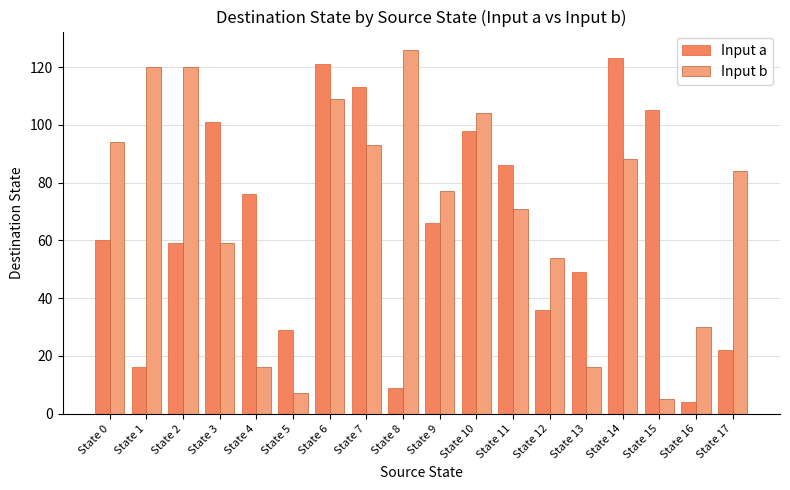

Does the chart contain any negative values?

No